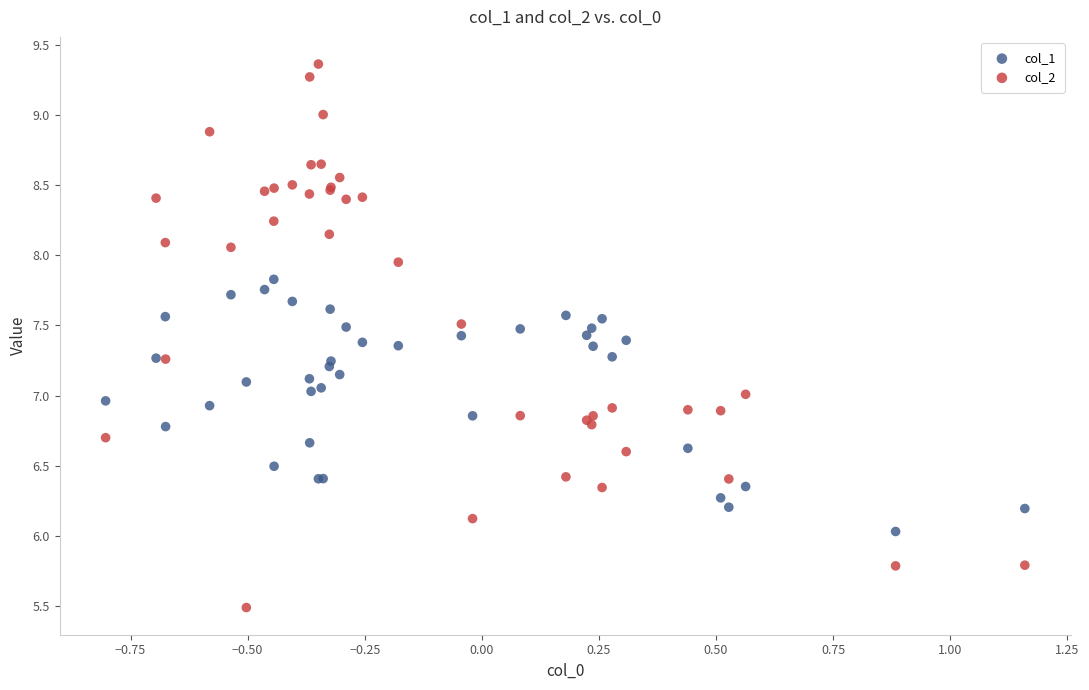

Which series has the largest Y range (max minus min)?

col_2